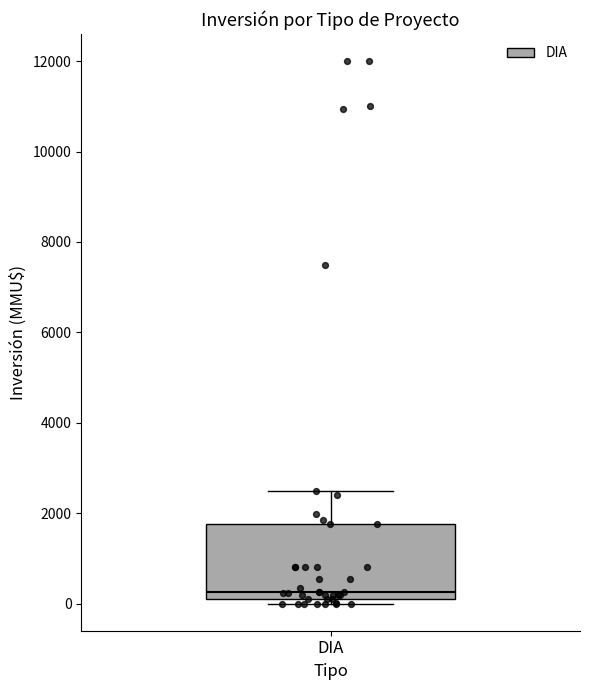

Transcribe this box plot: give where the median line is, the range the box spans, and where the two whiskers end, as read against the y-axis. The values are not printed on the chart, so give them approximately, as read against the axis.

median 200 (just above the box's lower edge), box 200 to 1800, whiskers 0 to 2600